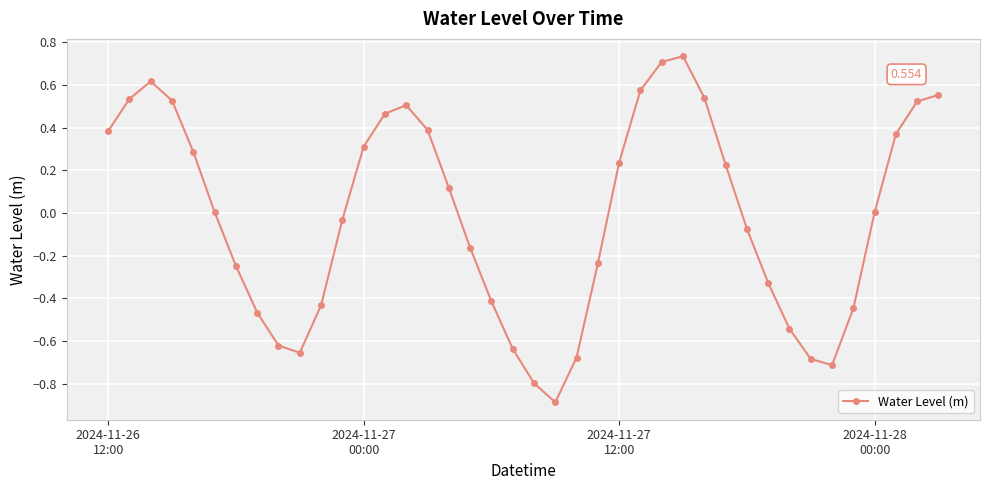

True or false: the data has more than 0 interior local peaks.

True